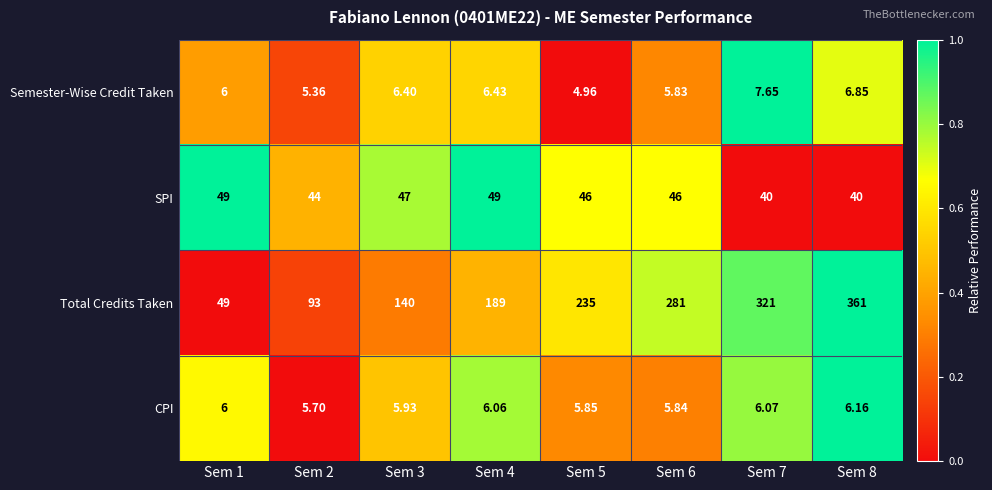

What is the difference between the highest and lowest values at Sem 1?

43.0